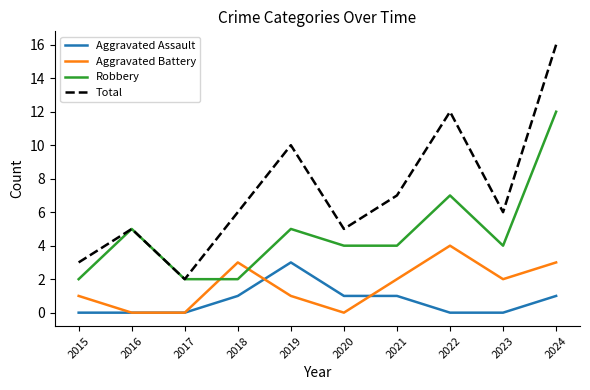

At 2022, list the series in order from largest to smallest.

Total, Robbery, Aggravated Battery, Aggravated Assault